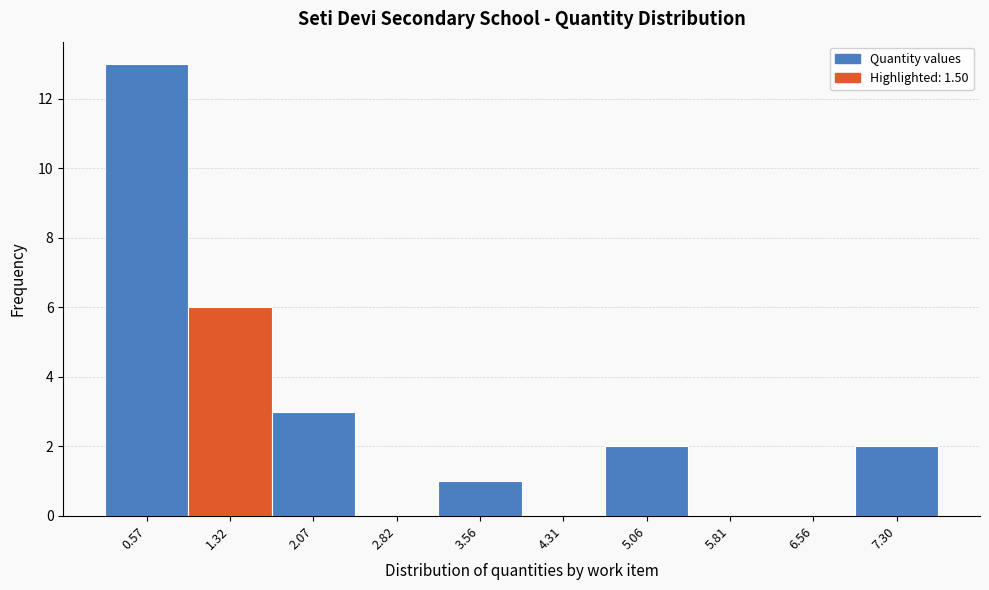

Reading left to right, transcribe this chart: for each bar, give the range it covers on the x-axis and its height. Neither the bar edges nor the heights are printed on the chart, so give them approximately, as read against the axes.

0.2 to 0.9: 13
0.9 to 1.7: 6
1.7 to 2.4: 3
2.4 to 3.2: 0
3.2 to 3.9: 1
3.9 to 4.7: 0
4.7 to 5.4: 2
5.4 to 6.2: 0
6.2 to 6.9: 0
6.9 to 7.7: 2